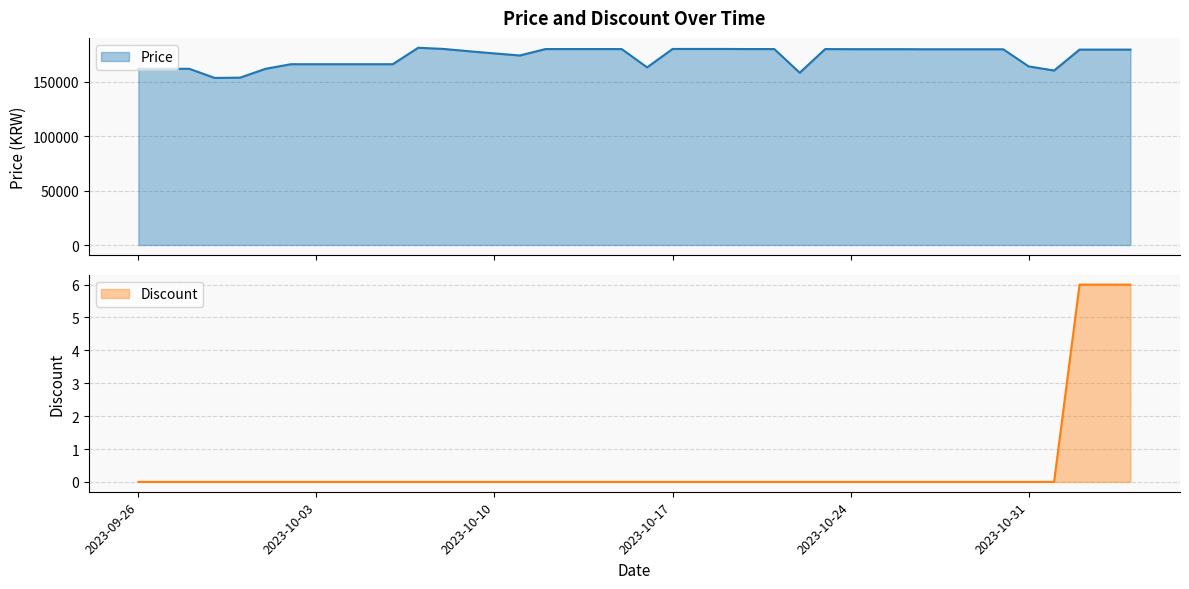

Reading right to left, what are all the values shown in this chart?

Price: 179300	179300	179300	160100	163900	179600	179600	179600	179600	179700	179700	179700	179800	158070	179800	179800	179900	179900	179900	163000	179800	179800	179800	179800	173900	175800	177800	179900	181000	165900	165900	165900	165900	165900	161700	153580	153310	161700	161700	161700
Discount: 6	6	6	0	0	0	0	0	0	0	0	0	0	0	0	0	0	0	0	0	0	0	0	0	0	0	0	0	0	0	0	0	0	0	0	0	0	0	0	0